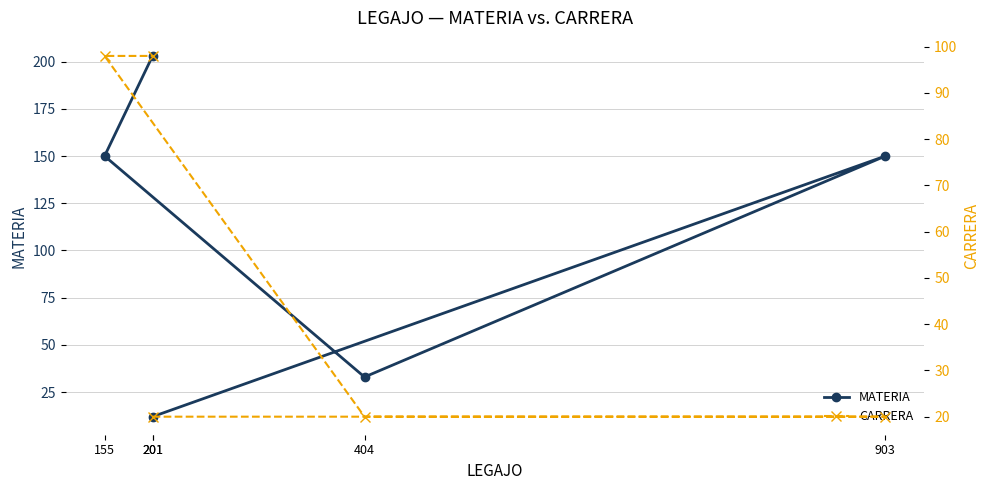

How many categories are shown in the chart?

5